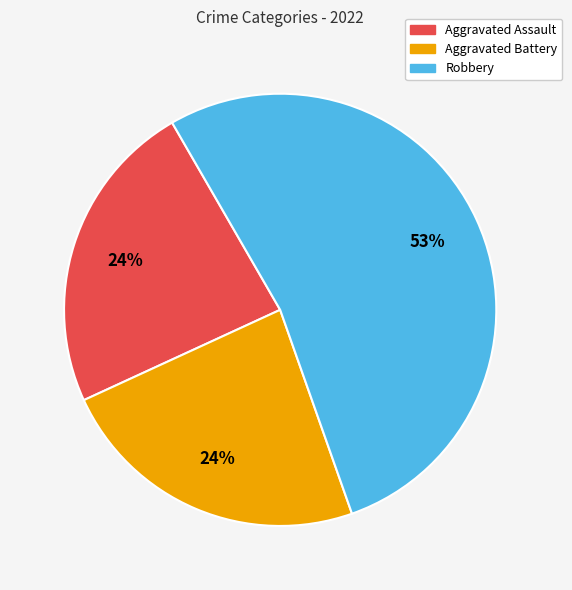

To the nearest percent, what is the average slice percentage?

33%